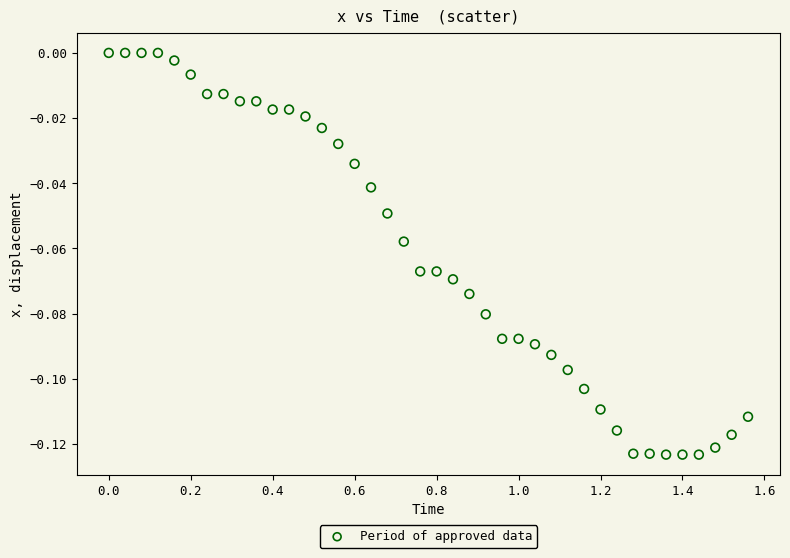

What is the range of X values (max minus min)?

1.6